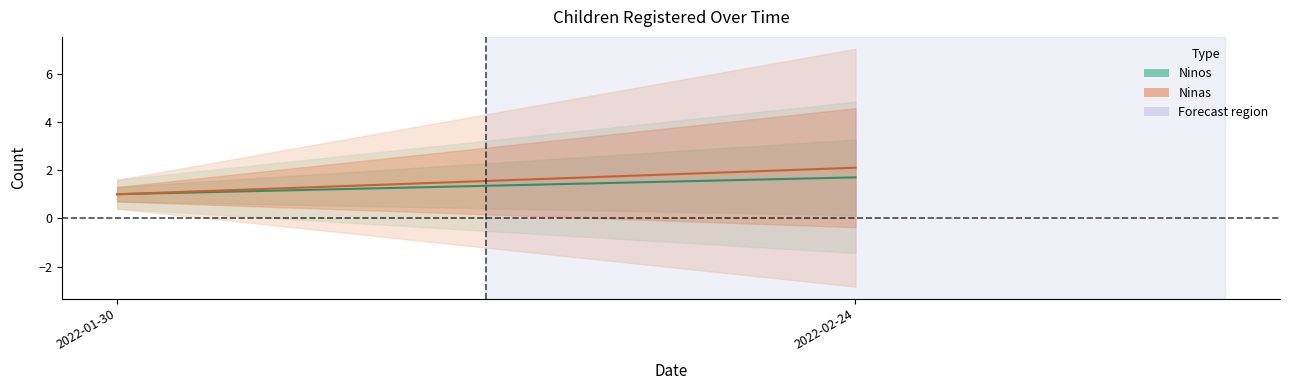

What is the difference between the Ninas values at 2022-02-24 and 2022-01-30?

1.1